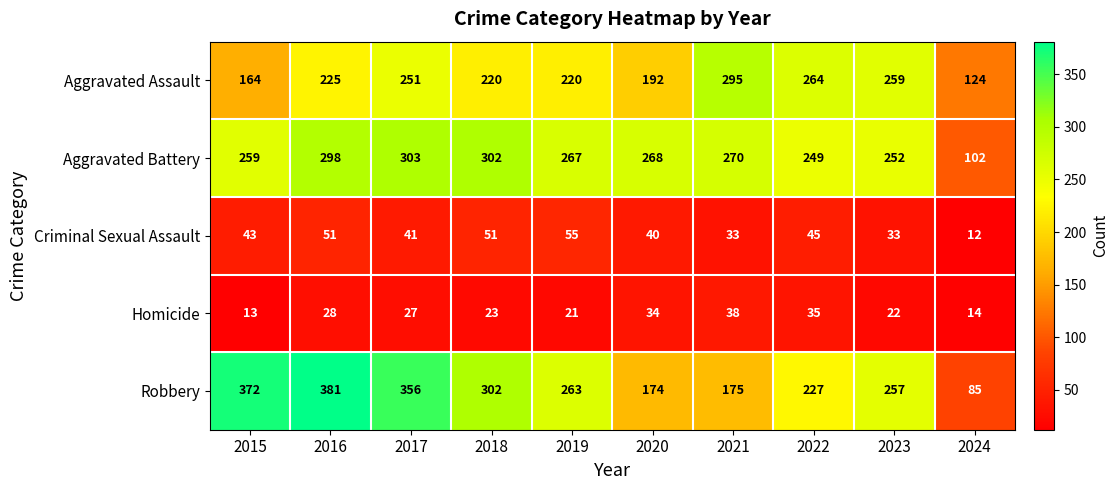

What is the total value across all series at 2019?

826